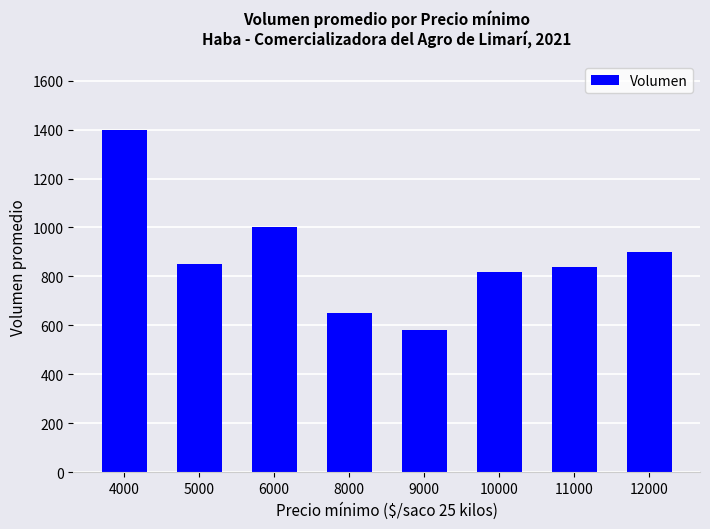

How many bars are there in total?

8